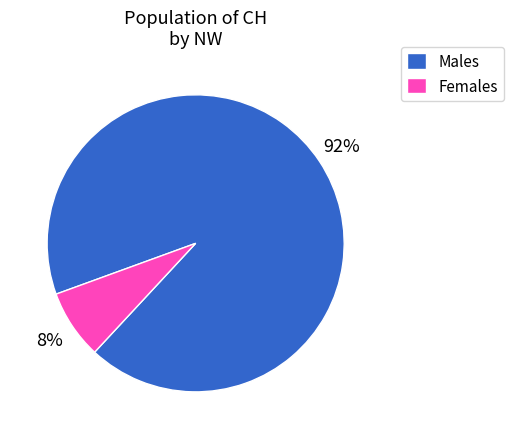

How many segments does this pie chart have?

2